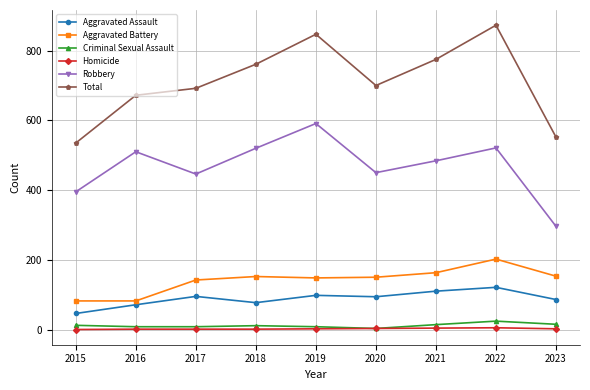

Which series has the widest spread of values?

Total